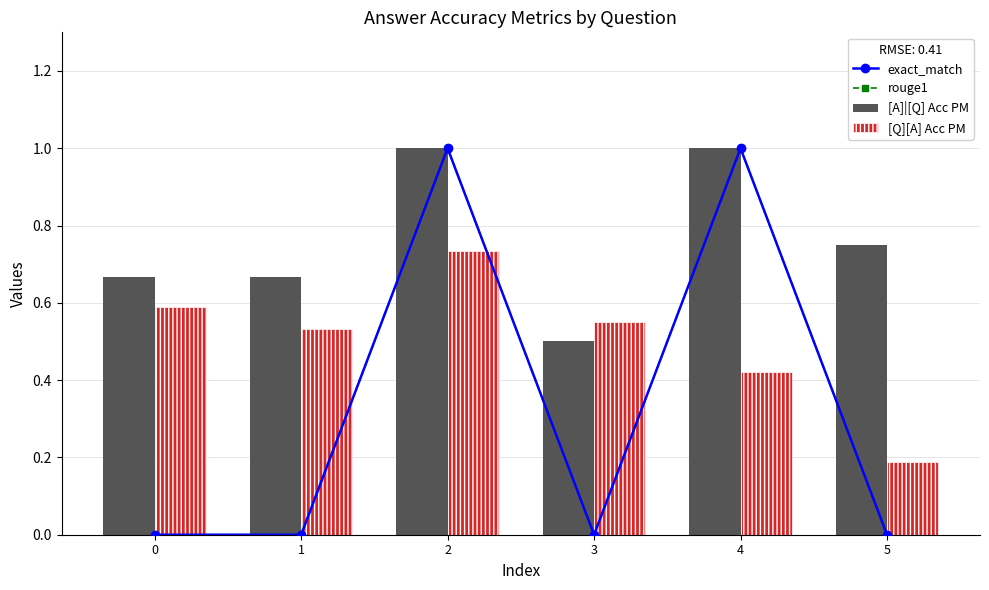

What is the difference between the second highest and minimum values in the [A]|[Q] Acc PM series?

0.5